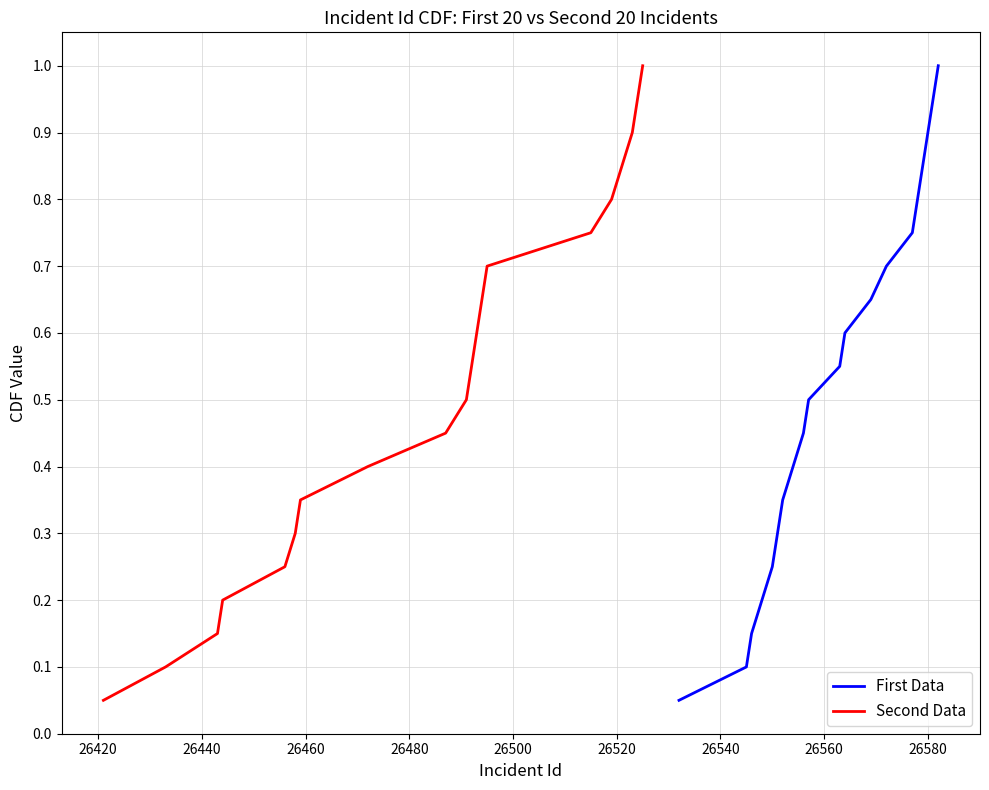

Count the number of data series in this chart.

2